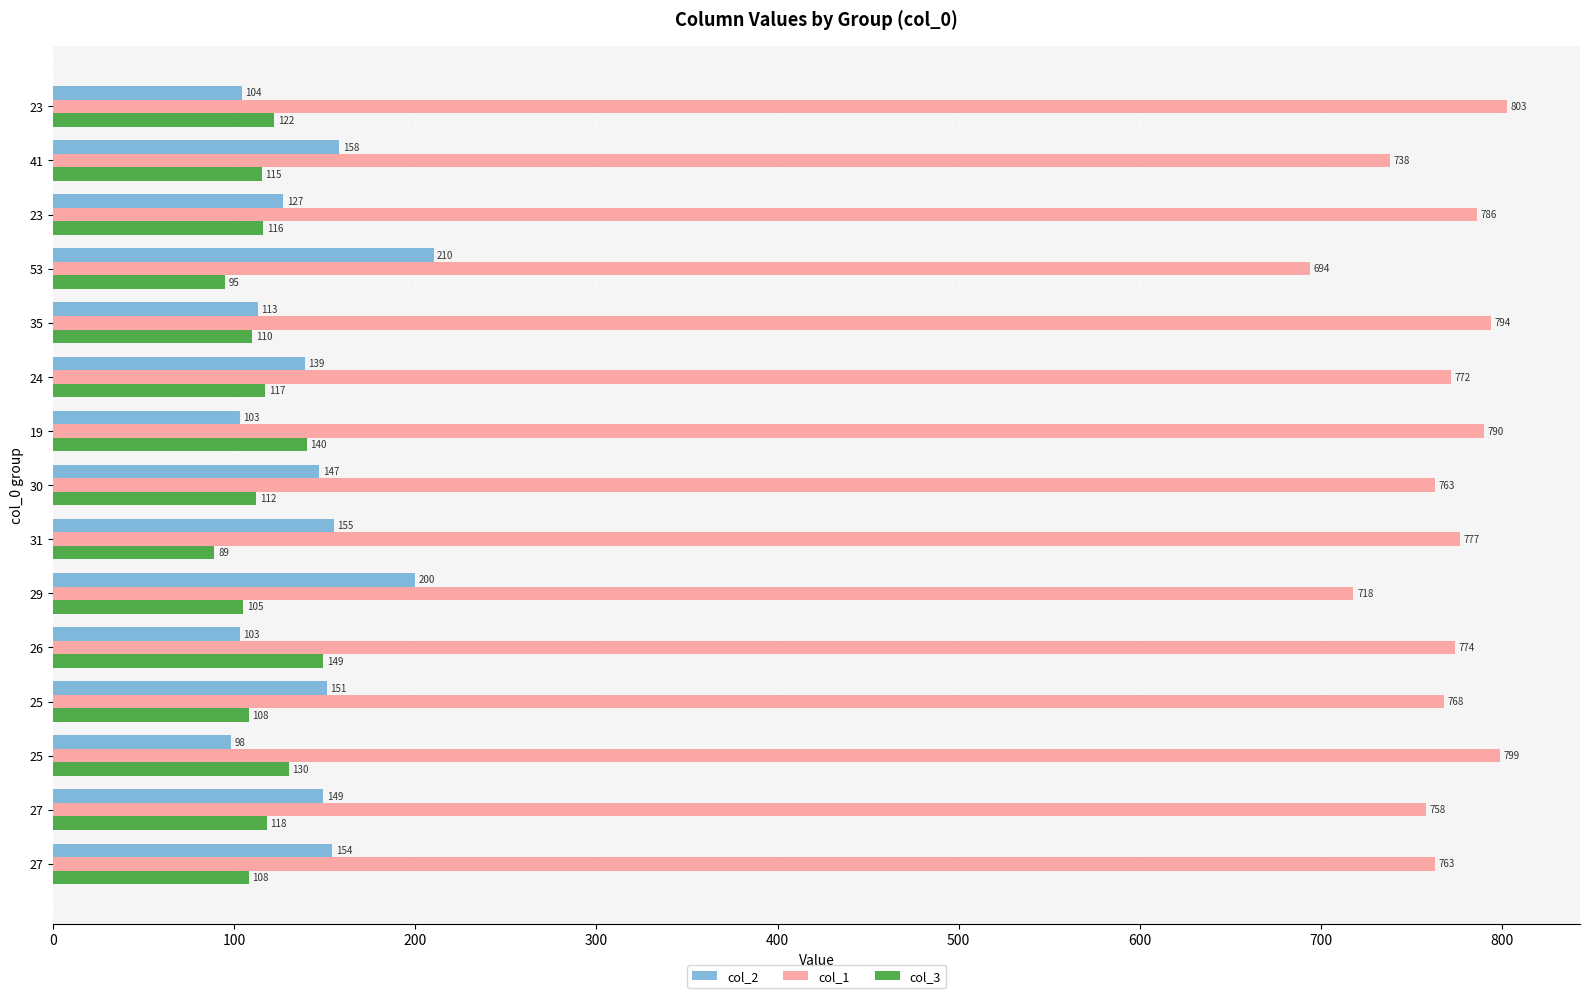

What is the difference between the second highest and second lowest values in the col_3 series?

45